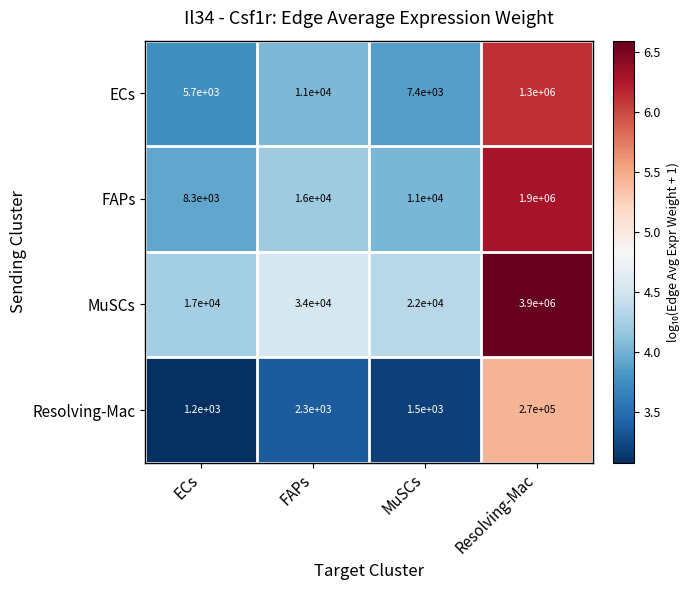

What is the difference between the second highest and second lowest values in the FAPs series?

5000